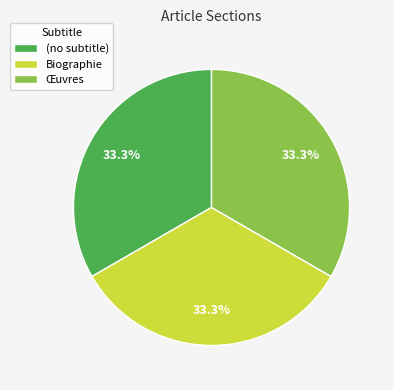

Is there a majority slice in this chart?

No